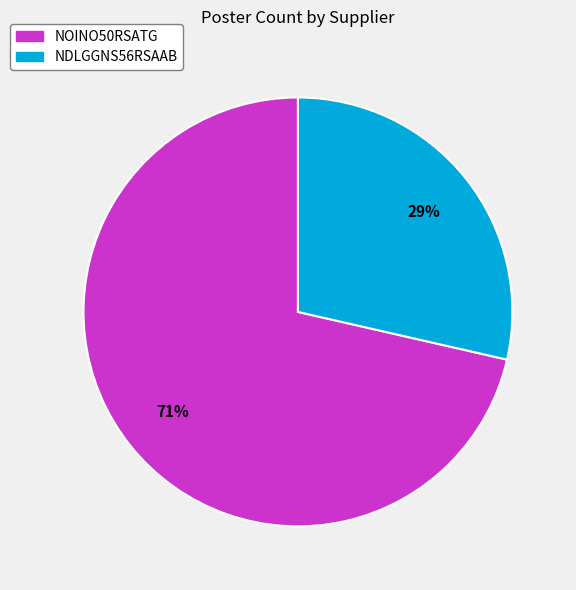

Count the number of slices in the pie.

2